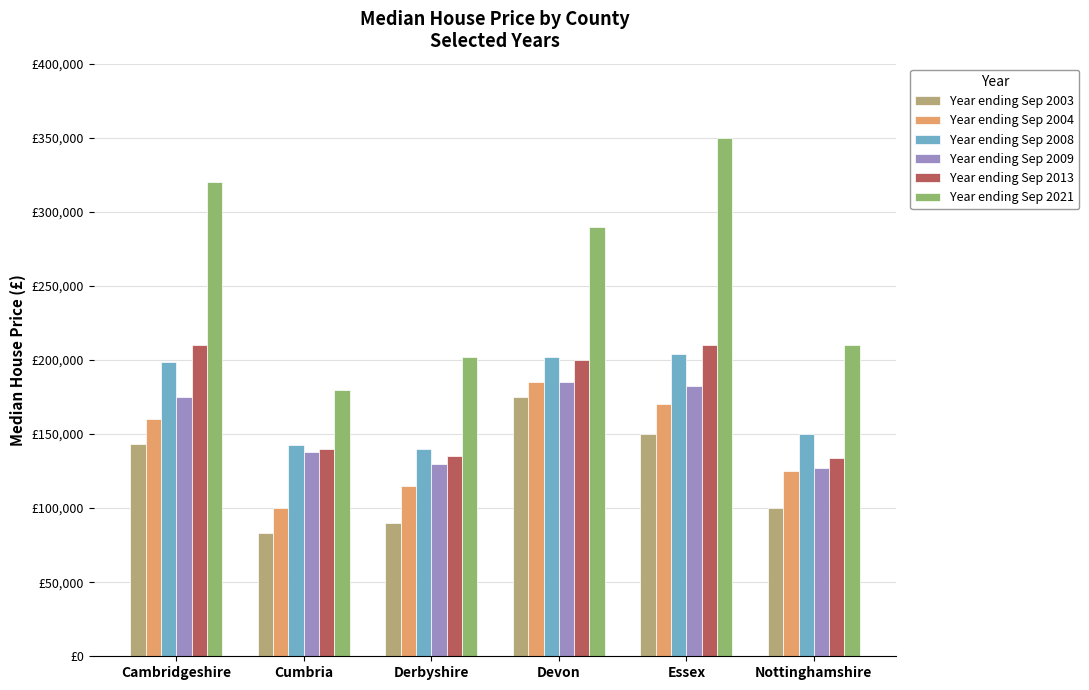

Does the chart contain any negative values?

No